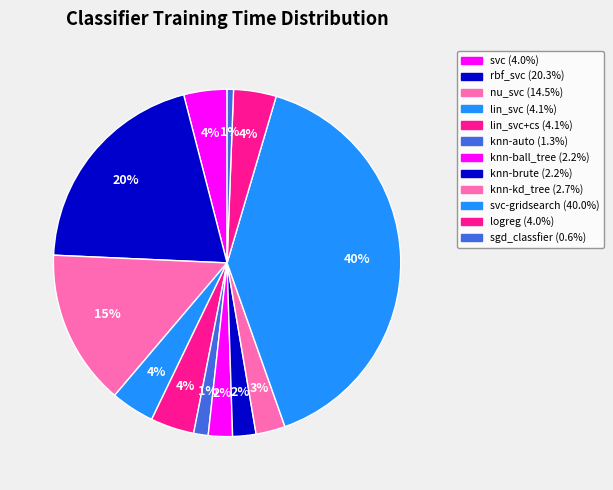

How many segments does this pie chart have?

12